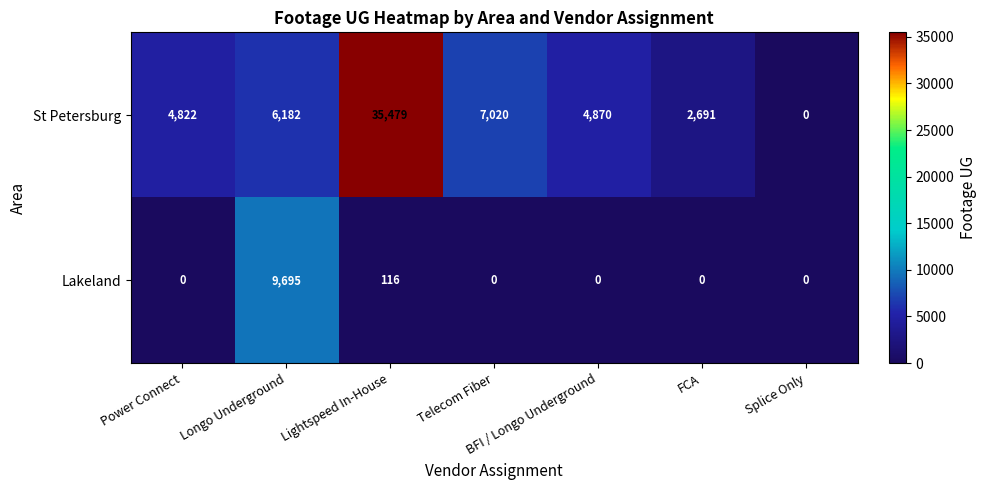

What is the difference between the highest and lowest values at Power Connect?

4822